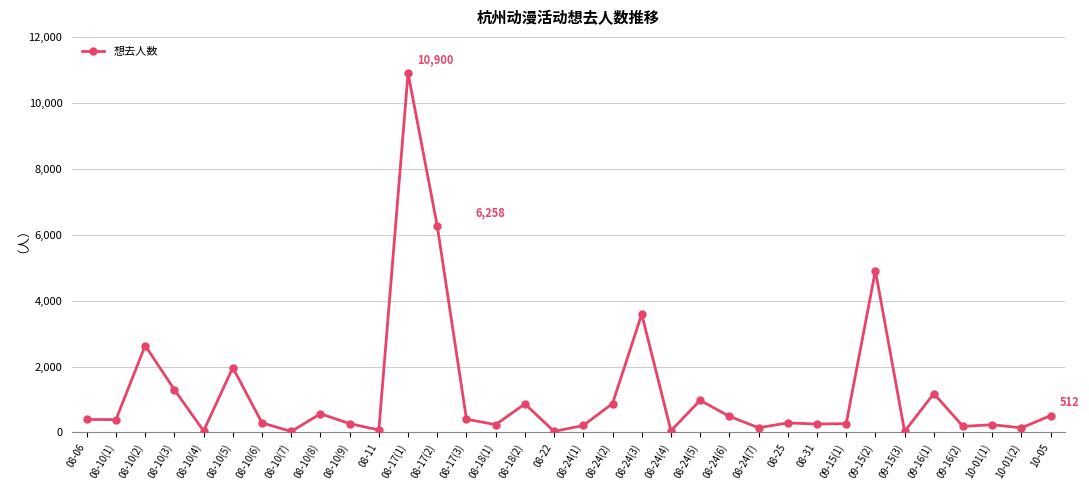

What position from the right is 08-22?

18